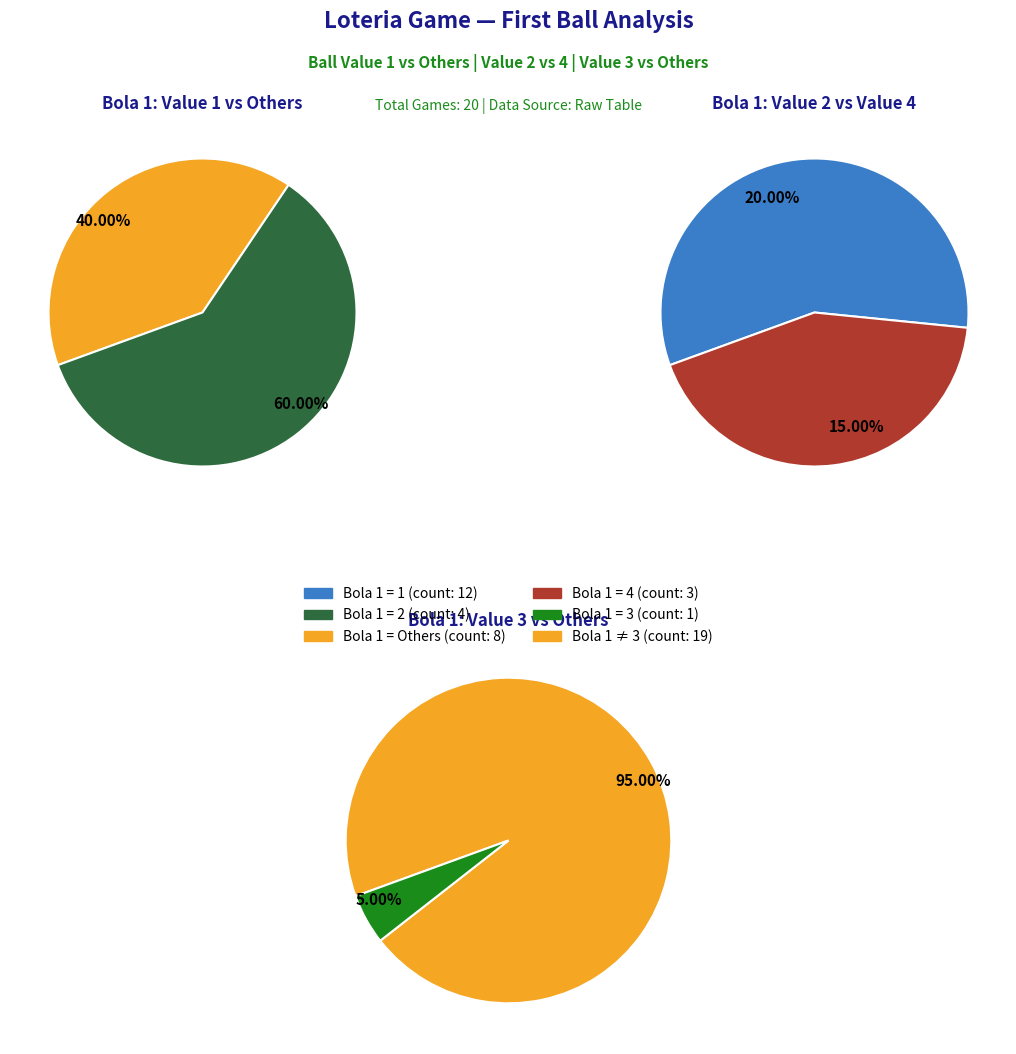

What is the largest slice in the pie chart?

Bola 1 = 1